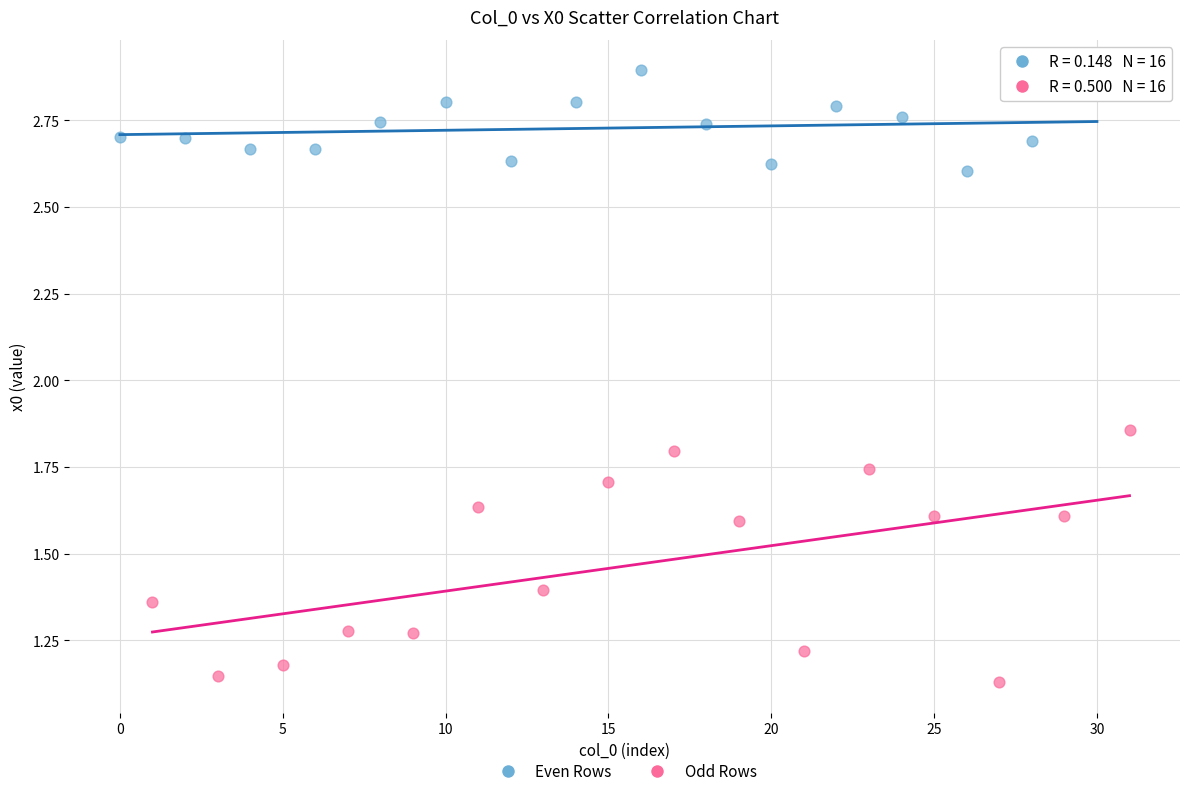

Which series reaches the minimum Y coordinate?

Odd Rows